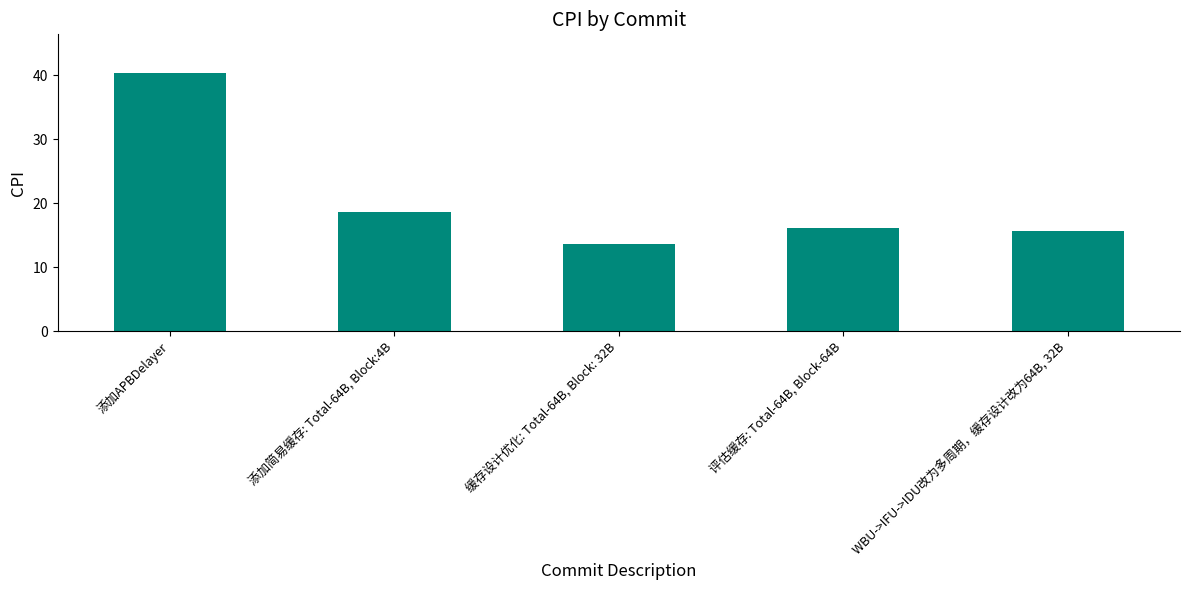

At which label is the value closest to 26?

添加简易缓存: Total-64B, Block:4B